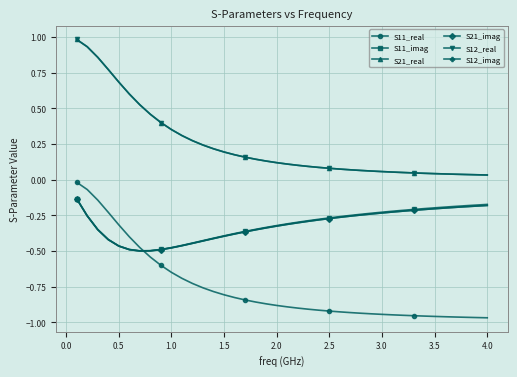

What is the highest value of the S11_imag series?

-0.1